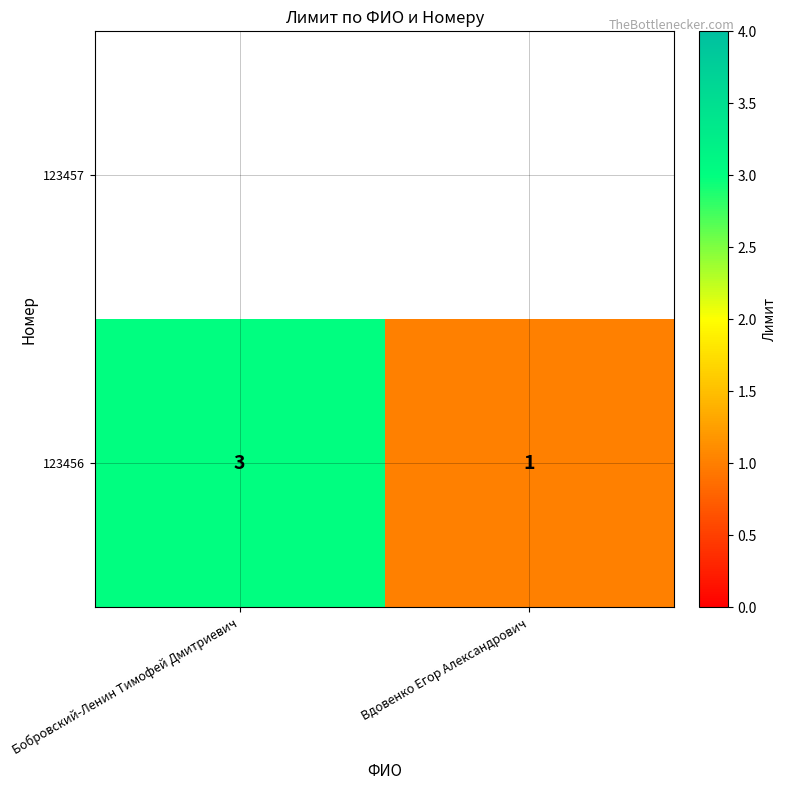

List the labels in order of value, smallest first.

Вдовенко Егор Александрович, Бобровский-Ленин Тимофей Дмитриевич